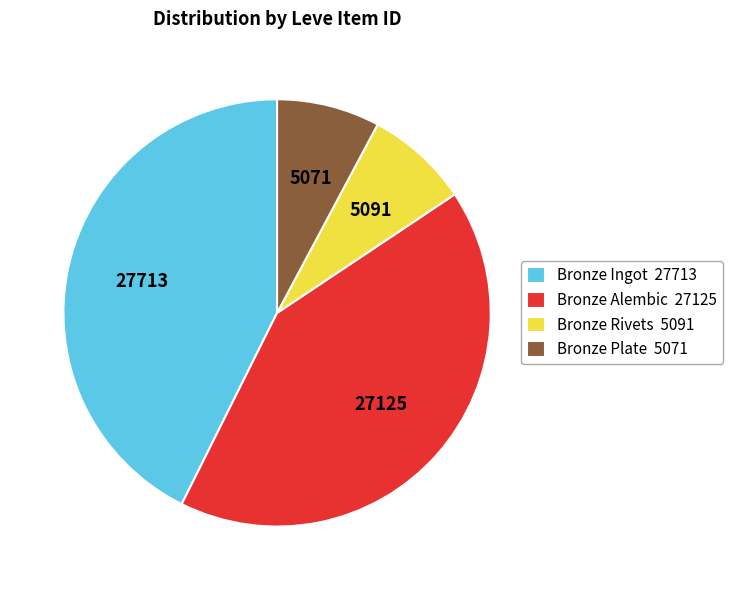

Does any single category account for the majority?

No